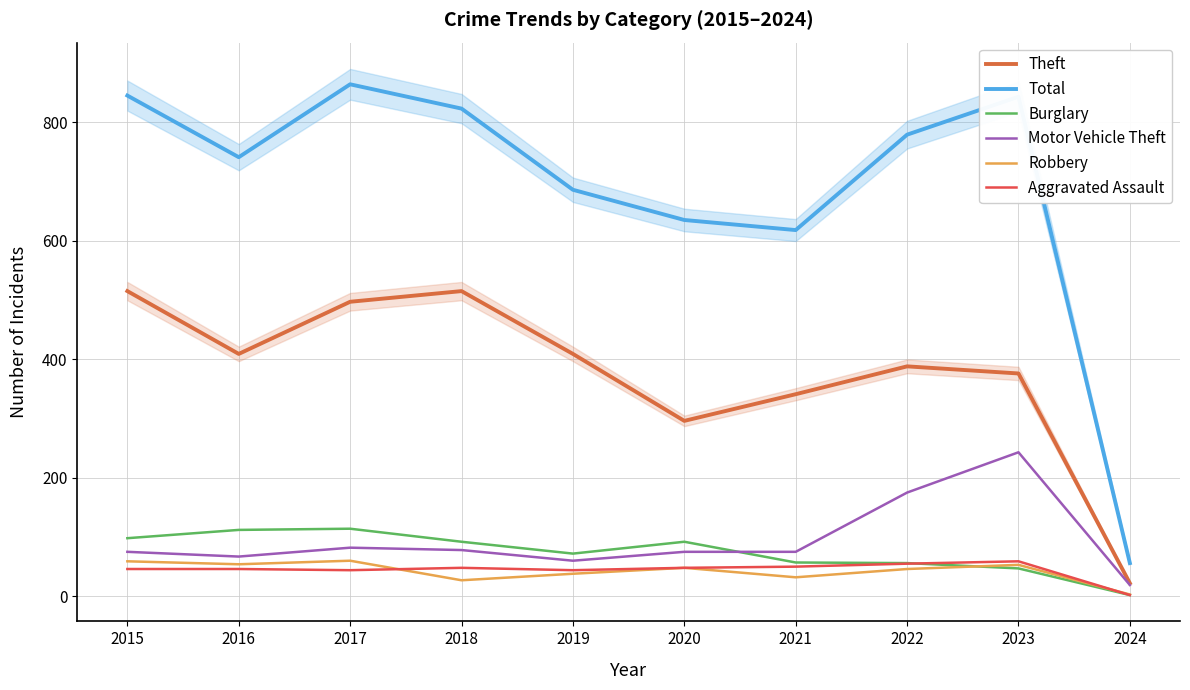

What is the greatest value displayed?

864